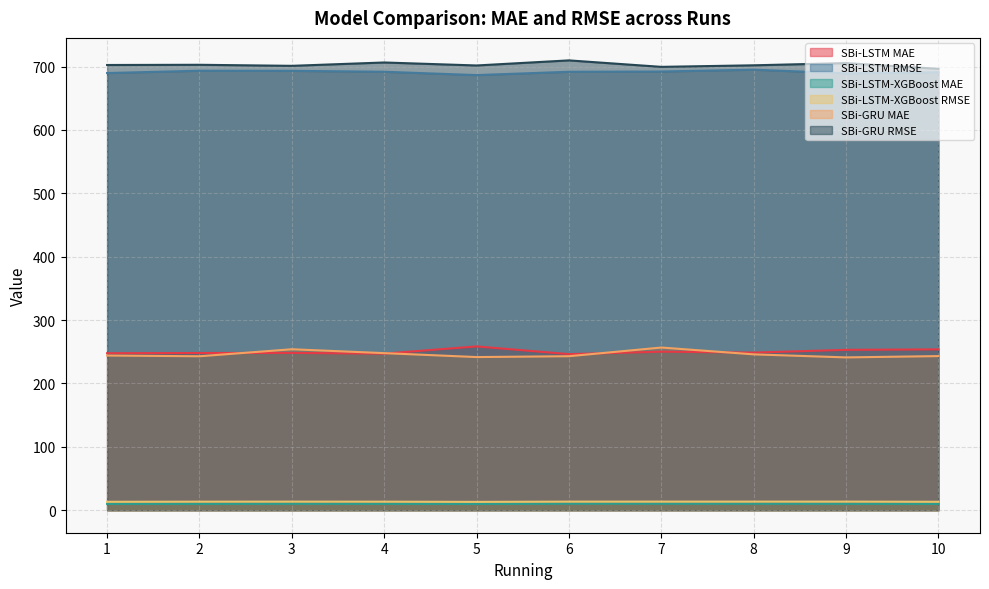

How many data points in SBi-LSTM RMSE are above 691?

7